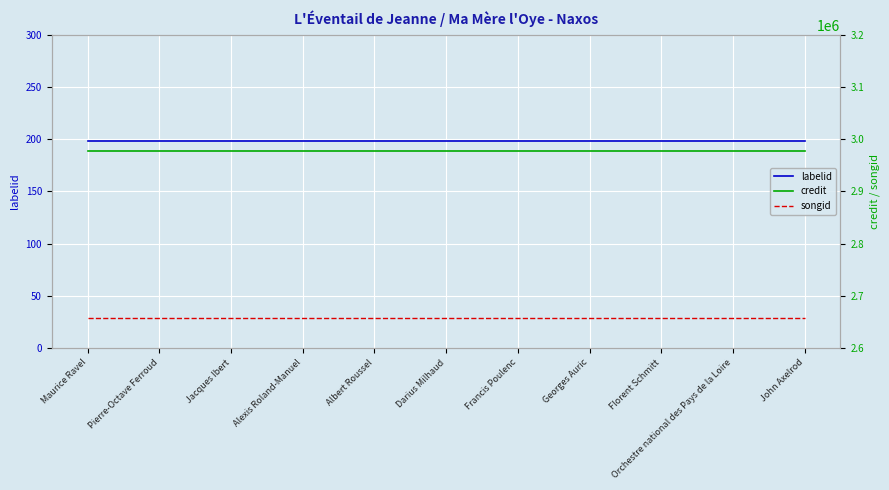

Which has a higher value, Maurice Ravel or John Axelrod?

Maurice Ravel